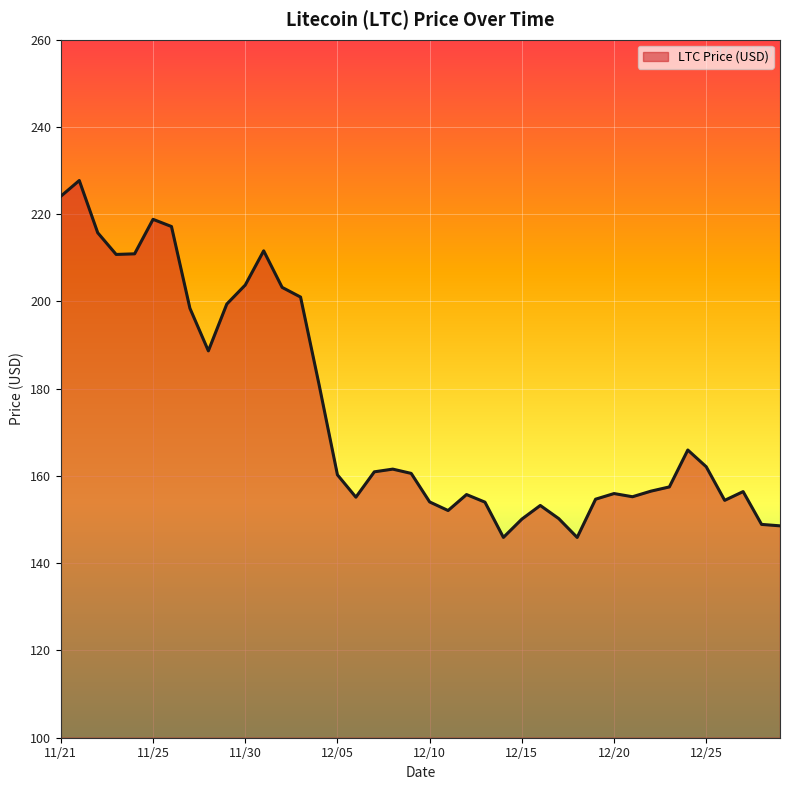

What is the difference between the maximum and minimum values?

81.8